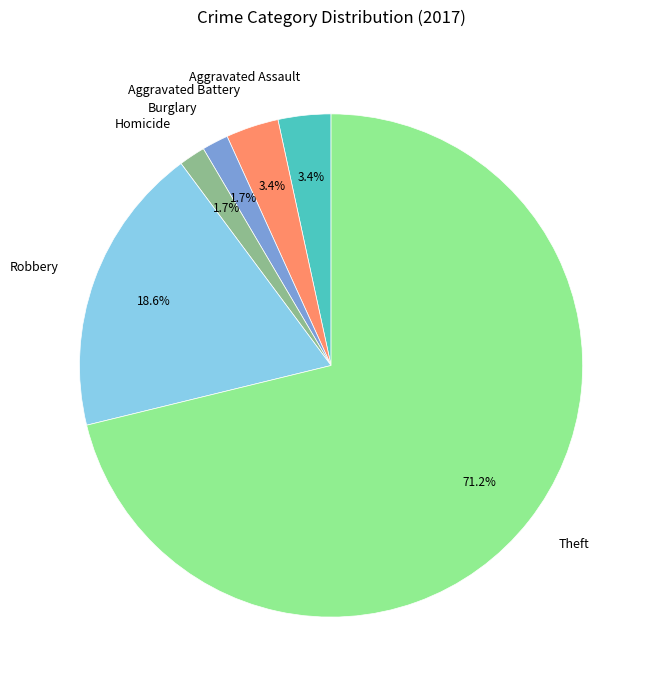

What is the ratio of the value at Burglary to the value at Aggravated Assault?

0.5